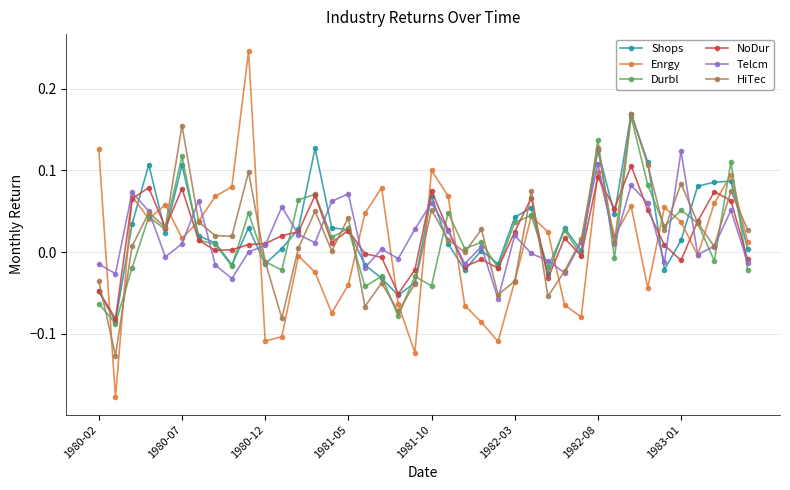

True or false: Telcm and Durbl cross at least once.

True